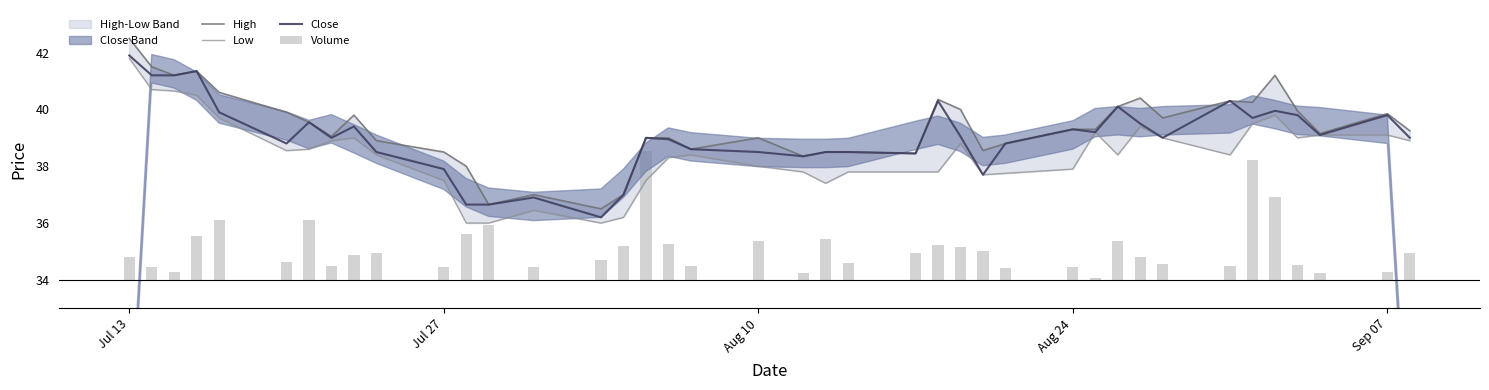

What is the lowest value of the Close series?

36.2